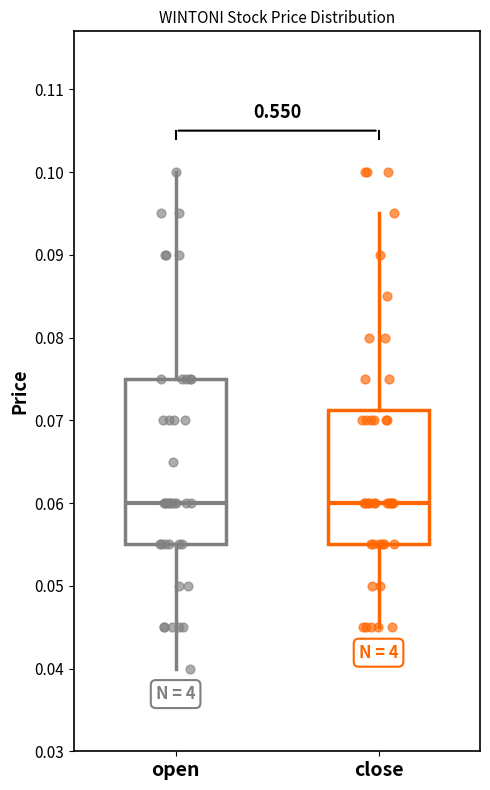

Reading left to right, transcribe this box plot: for each box, give where its median line is, the range the box spans, and where its two whiskers end, as read against the y-axis. The values are not printed on the chart, so give them approximately, as read against the axis.

open: median 0.060, box 0.055 to 0.075, whiskers 0.040 to 0.100
close: median 0.060, box 0.055 to 0.071, whiskers 0.045 to 0.095